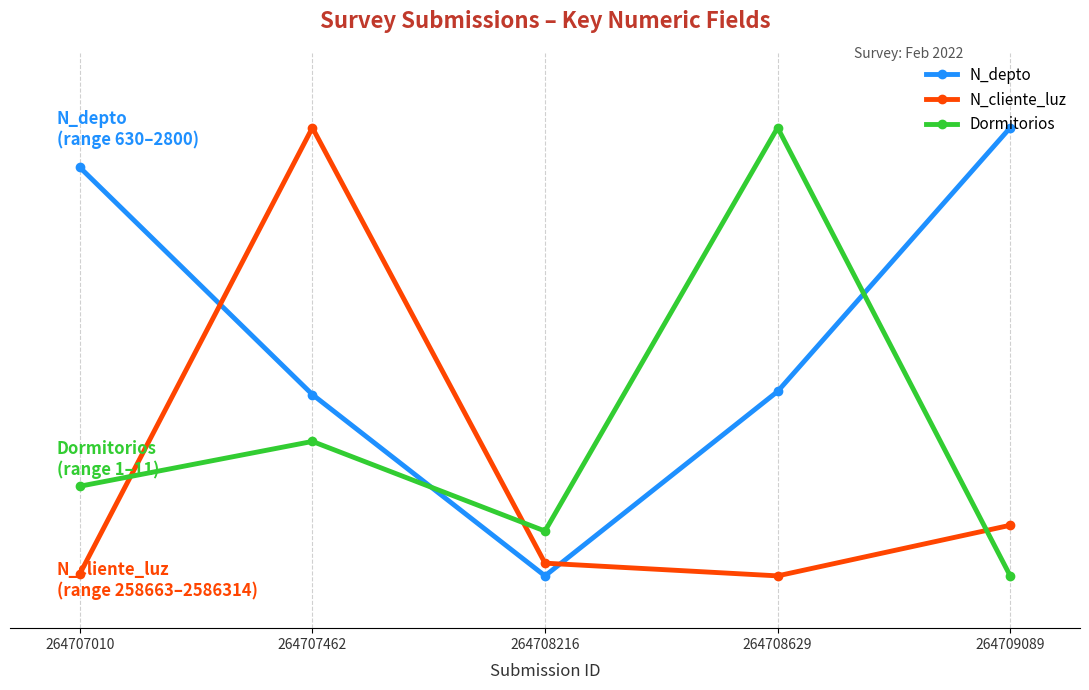

The value of N_cliente_luz at 264708216 is 0.7. True or false?

True